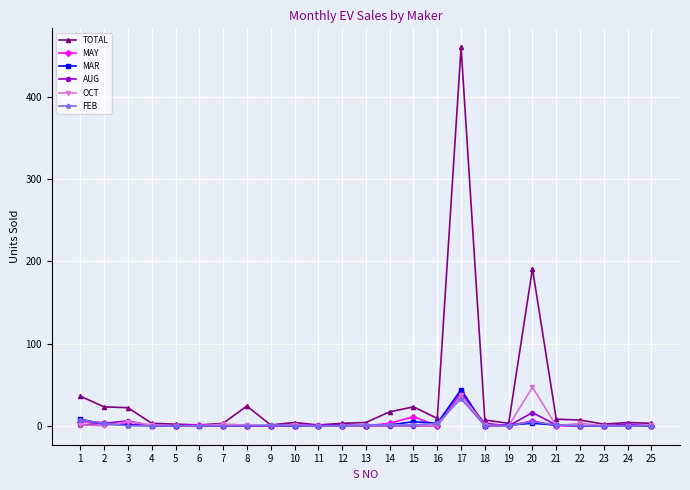

How many lines are shown in the chart?

6